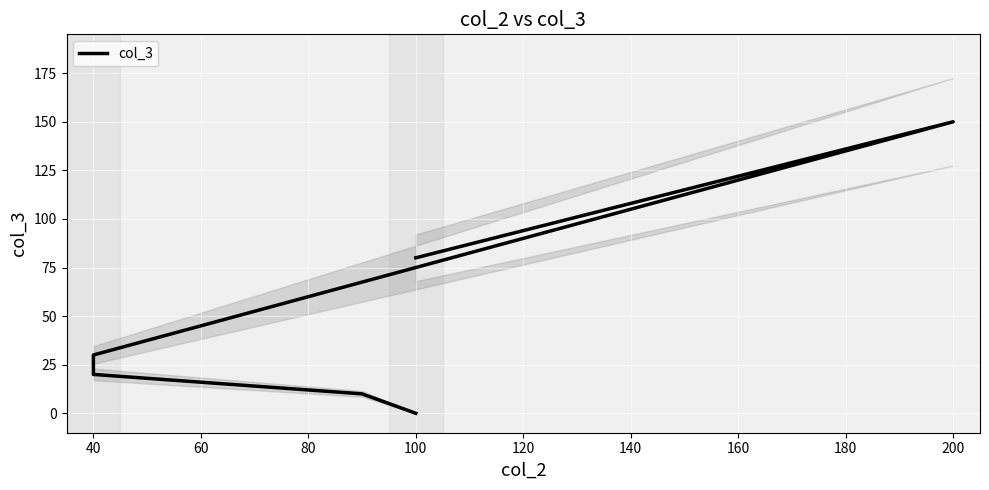

The chart shows a value of -76 at 100. True or false?

False